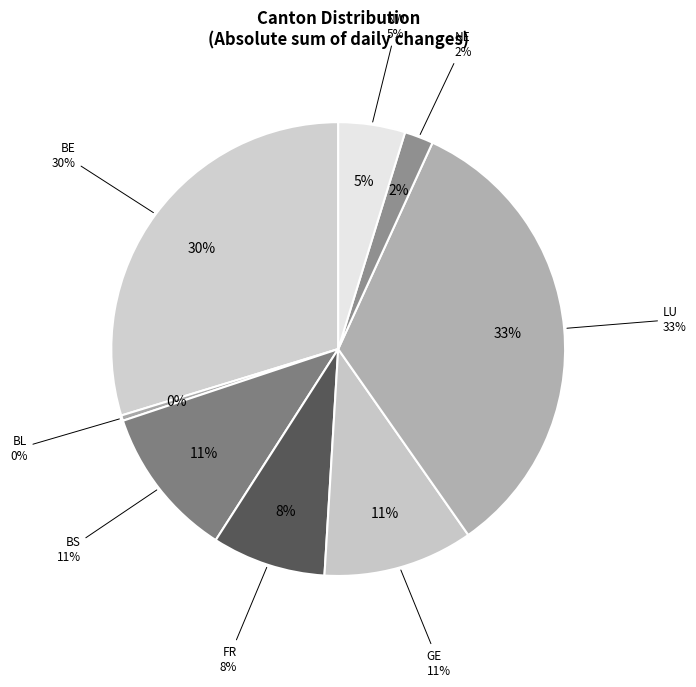

Which has a higher value, GE or BS?

GE